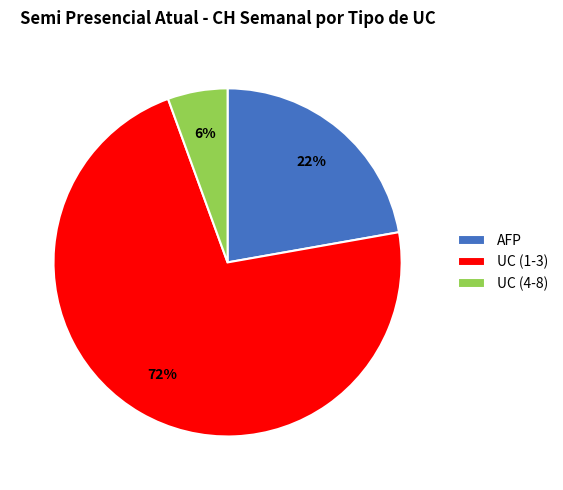

True or false: UC (4-8) accounts for 6% of the total.

True